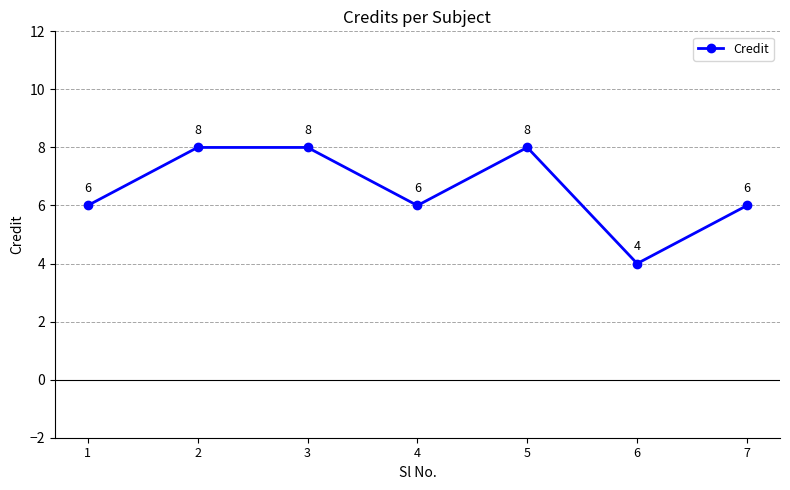

Reading left to right, transcribe all the data shown in this chart.

6	8	8	6	8	4	6